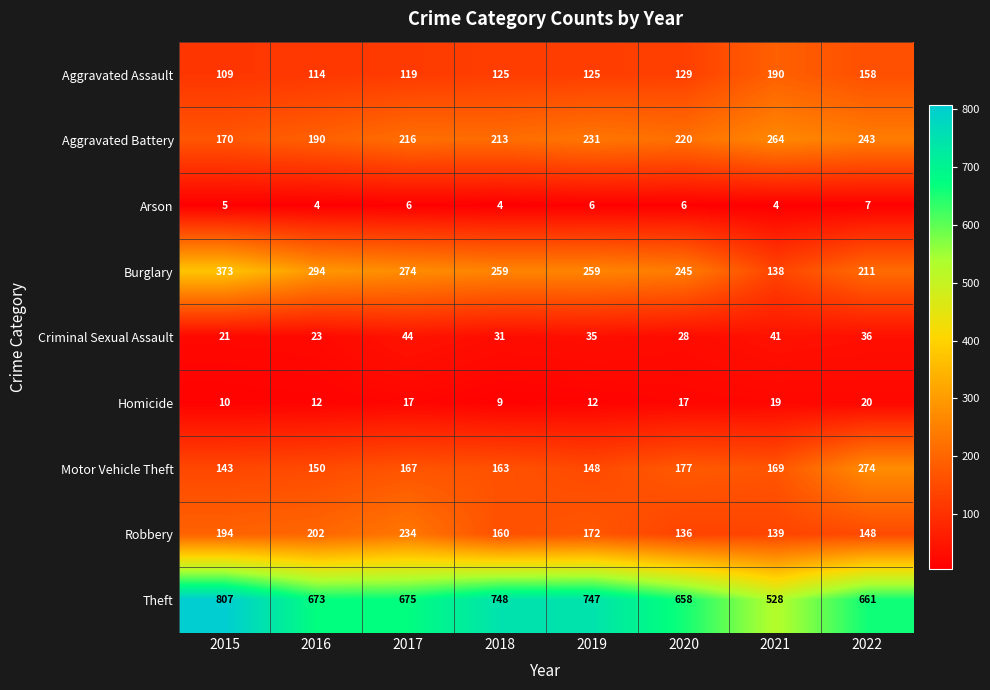

The Aggravated Assault series shows 45 at 2019. True or false?

False